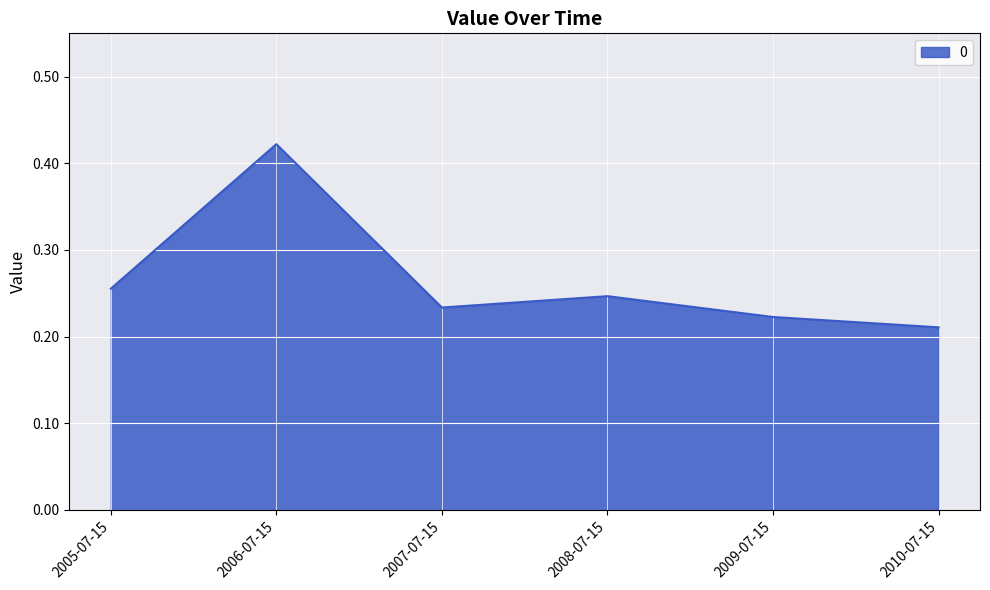

What position from the left is 2005-07-15?

1